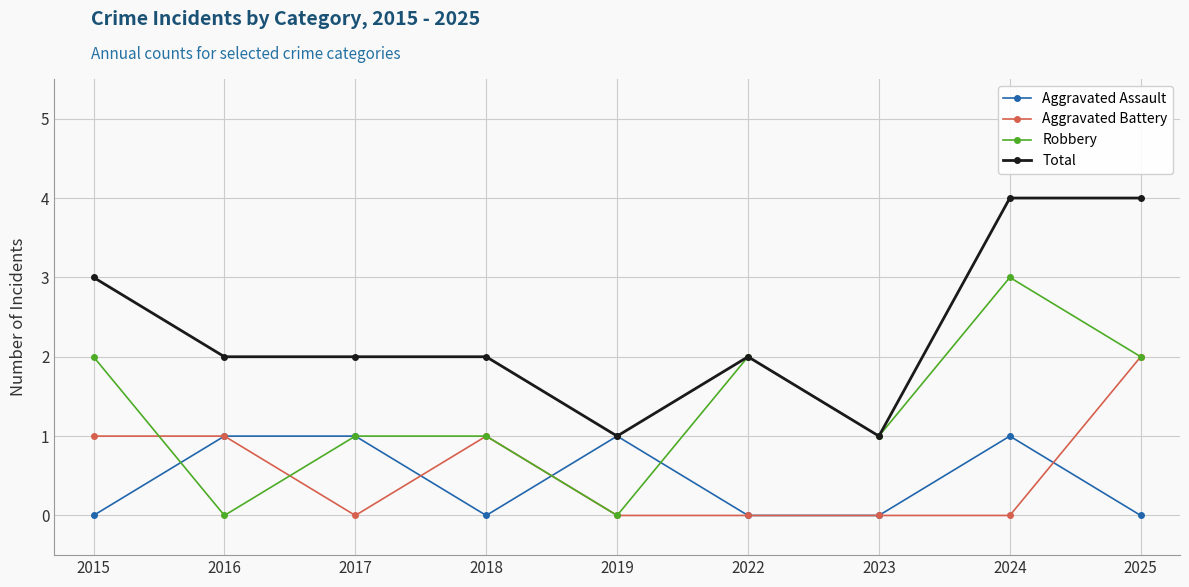

List the series in order of their peak value, lowest first.

Aggravated Assault, Aggravated Battery, Robbery, Total